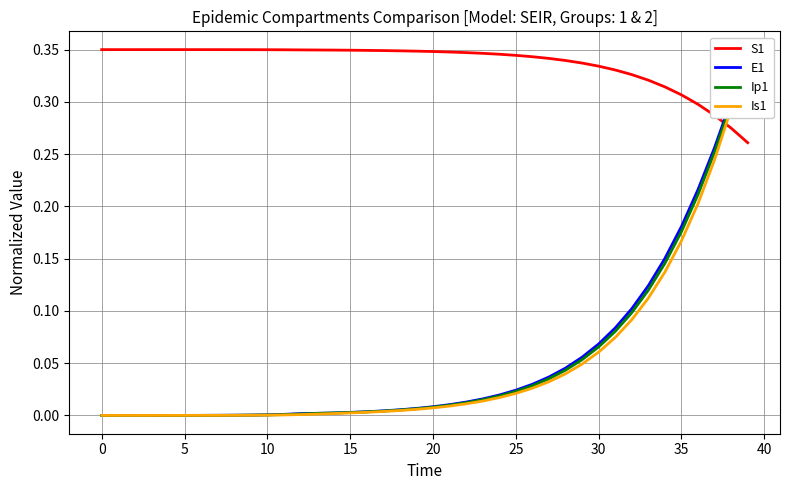

What is the total value across all series at 20?

0.4